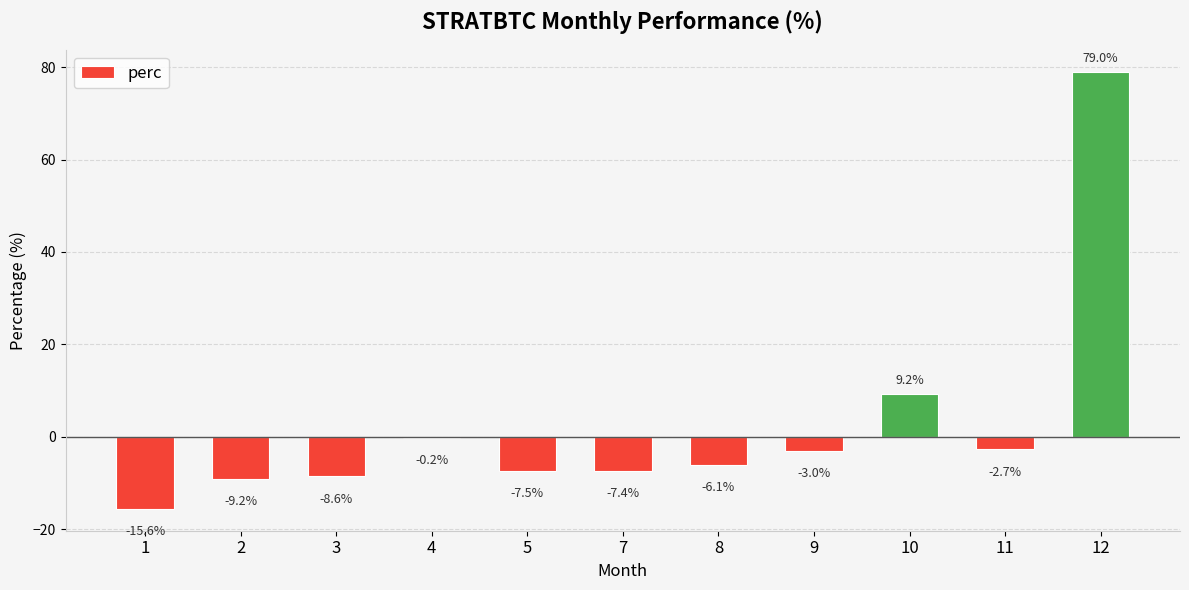

Which category has the highest value across all series?

12